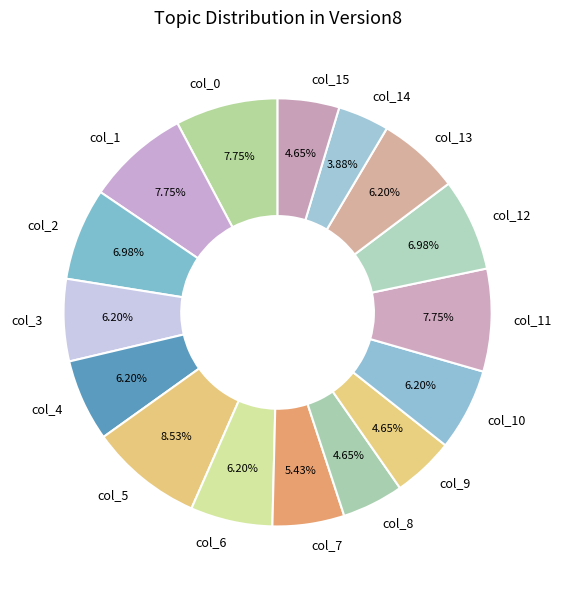

Which category has the biggest portion of the pie?

col_5